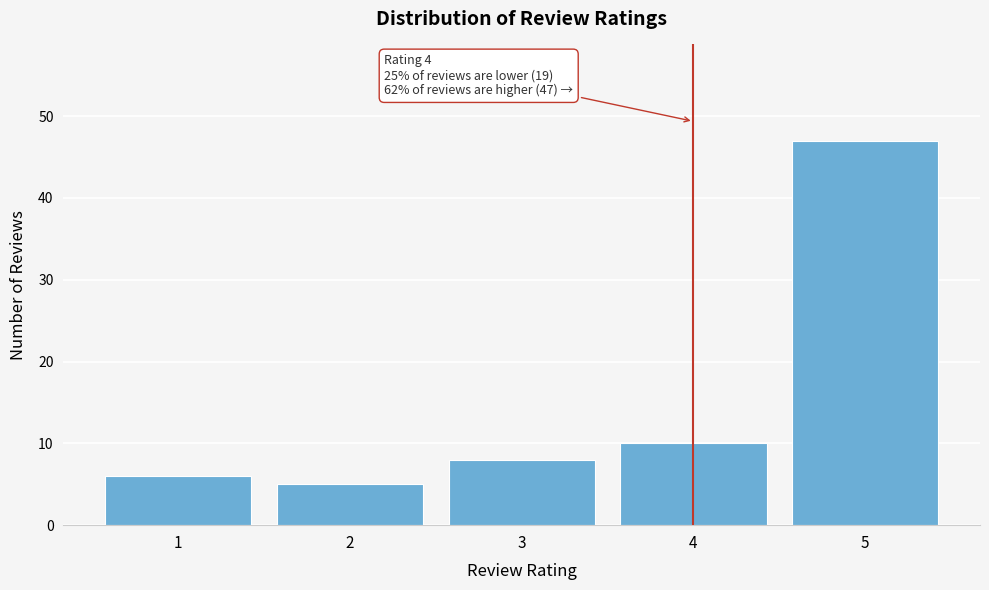

Reading left to right, transcribe all the data shown in this chart.

6	5	8	10	47